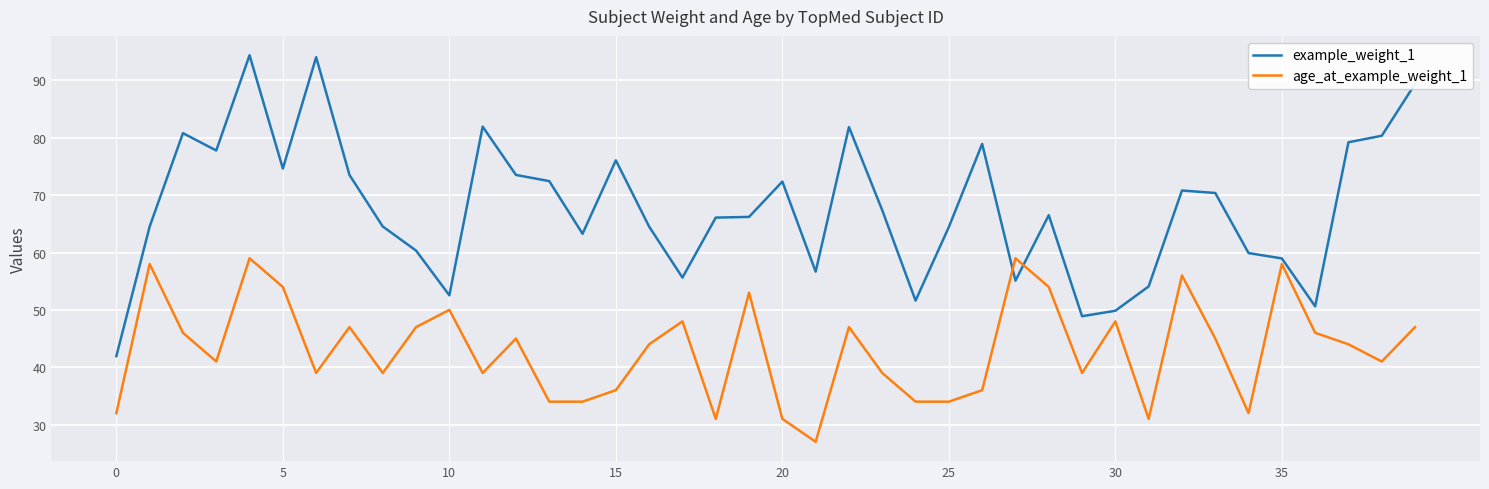

True or false: age_at_example_weight_1 and example_weight_1 cross at least once.

True